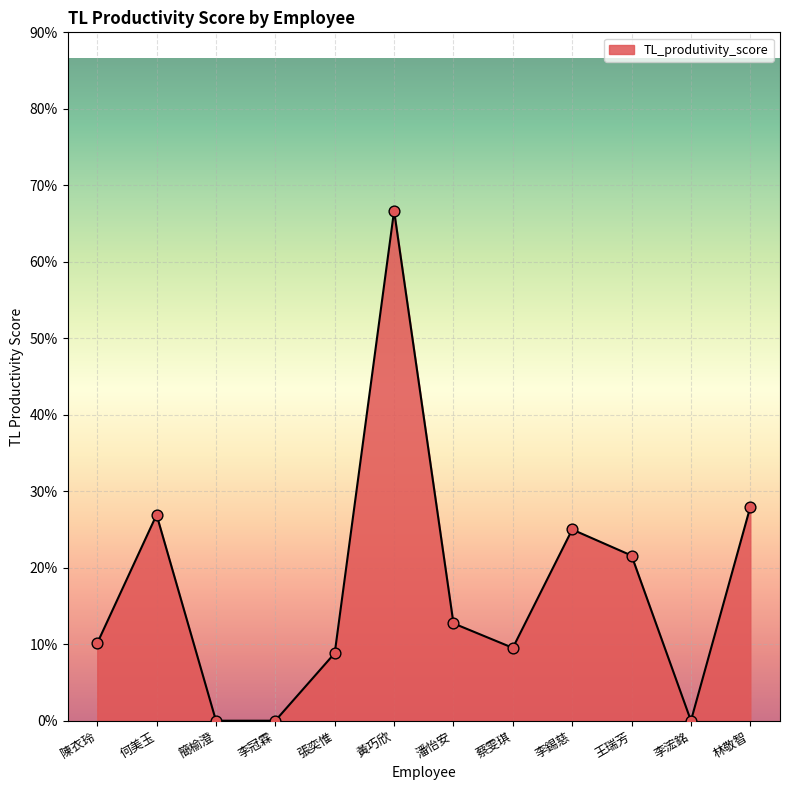

Between 陳衣玲 and 潘怡安, which is larger?

潘怡安